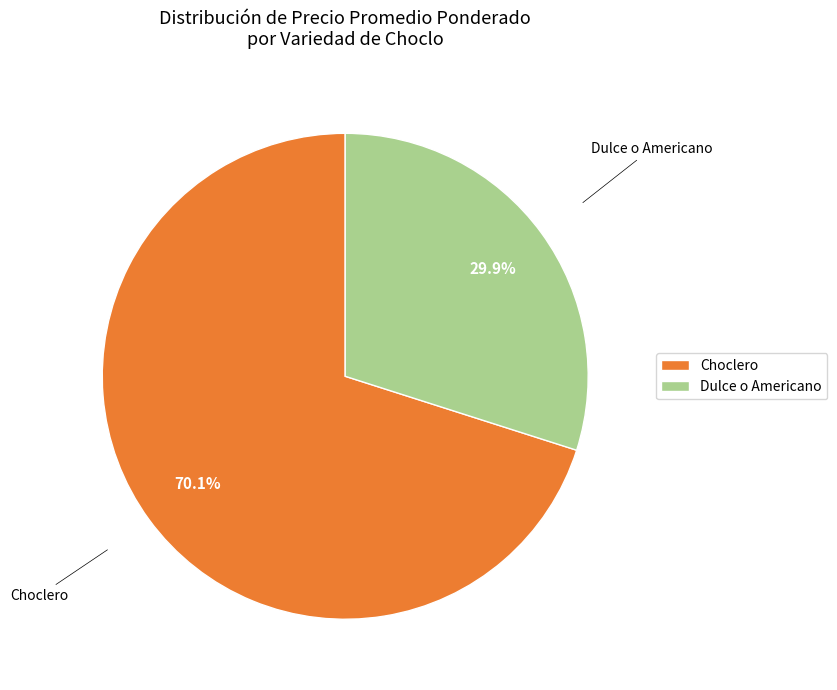

What percentage is the Dulce o Americano slice, to the nearest percent?

30%